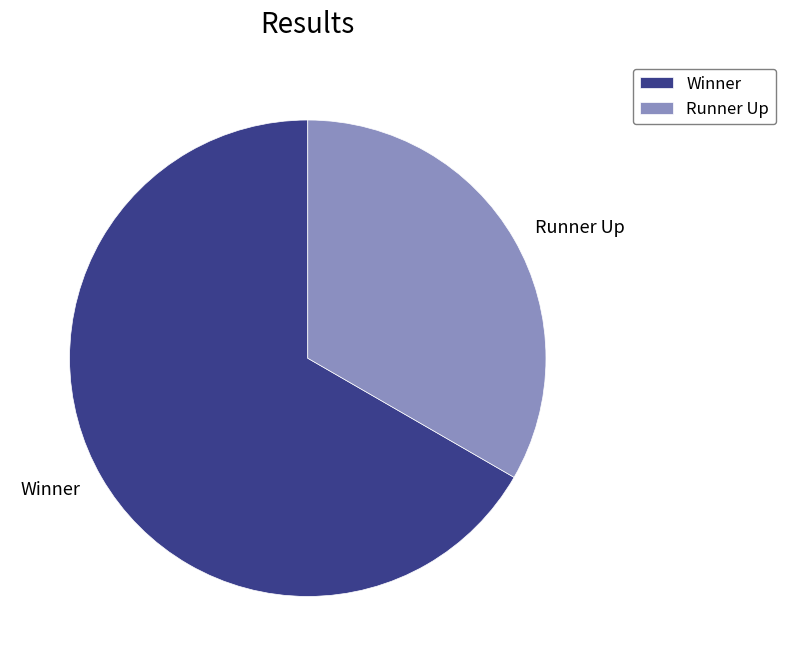

Do Winner and Runner Up together represent more than half of the pie?

Yes